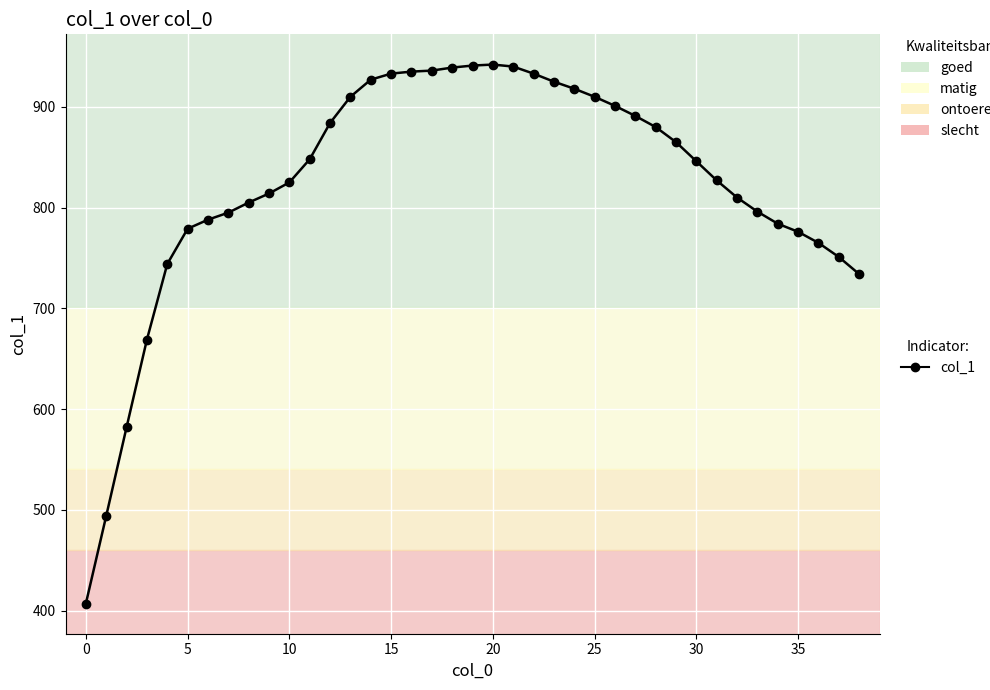

What is the value of the 21st point from the left?

942